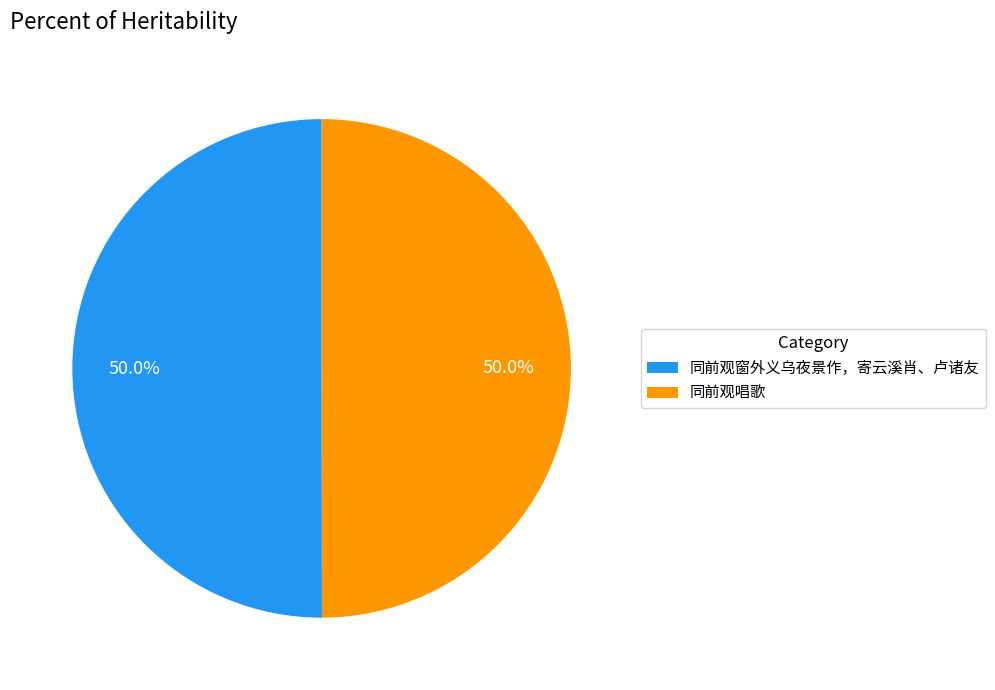

Approximately how many times larger is the value at 同前观窗外义乌夜景作，寄云溪肖、卢诸友 compared to 同前观唱歌?

1.0